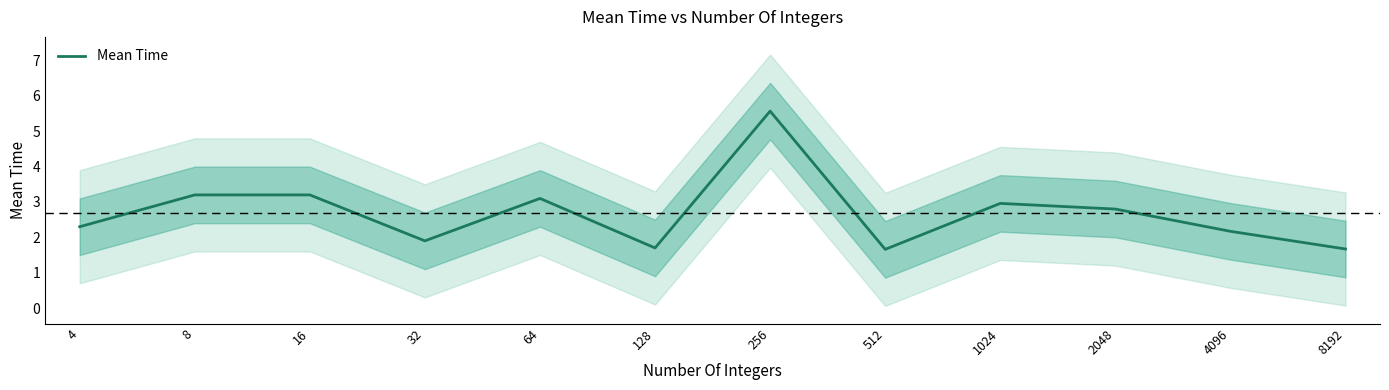

How many series are shown in this chart?

1